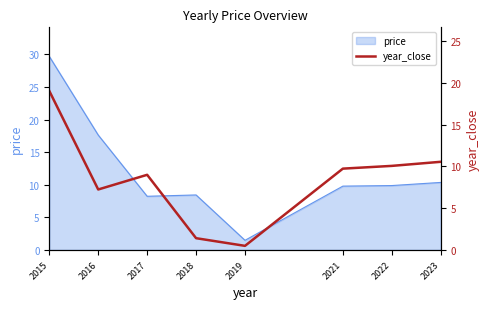

The value of price at 2023 is 10.3. True or false?

True